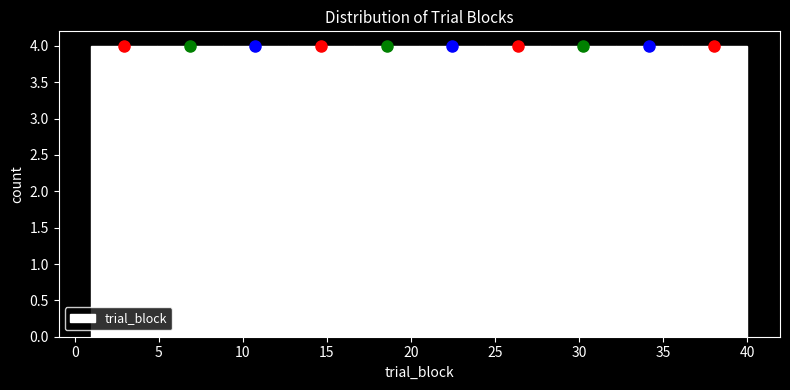

How tall is the bar that spans 1.0 to 4.9 on the x-axis? Neither the bar edges nor the heights are printed on the chart, so give them approximately, as read against the axes.

4